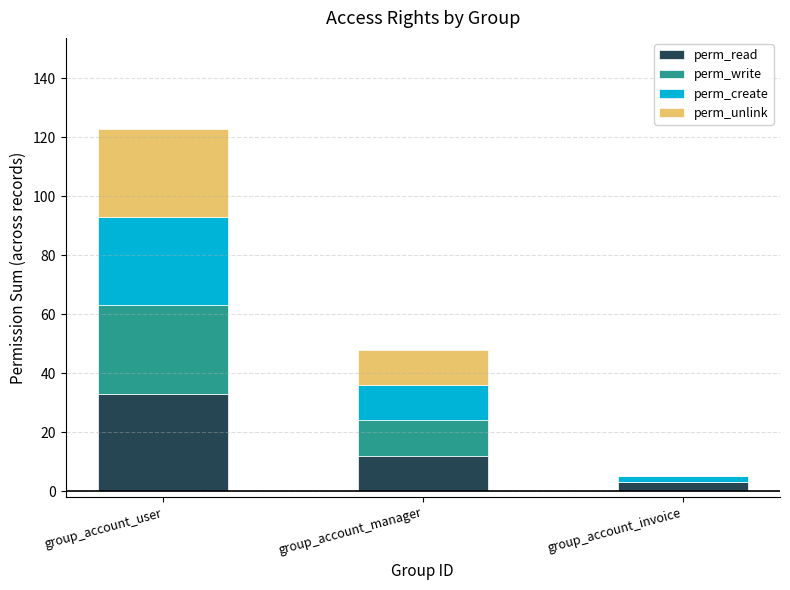

True or false: perm_read has a value of 19 at group_account_manager.

False